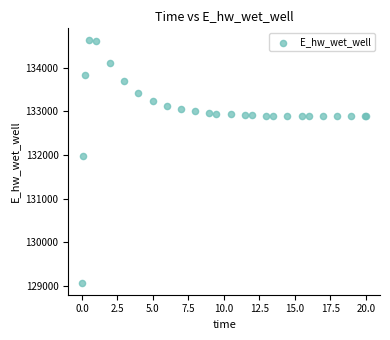

What Y value in the scatter plot is closest to 131849?

131970.1